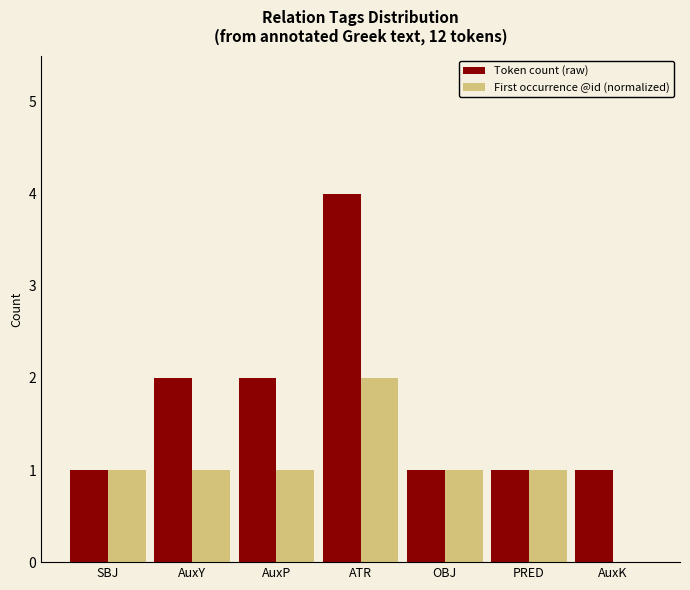

What are all the series names shown in the legend?

Token count (raw), First occurrence @id (normalized)